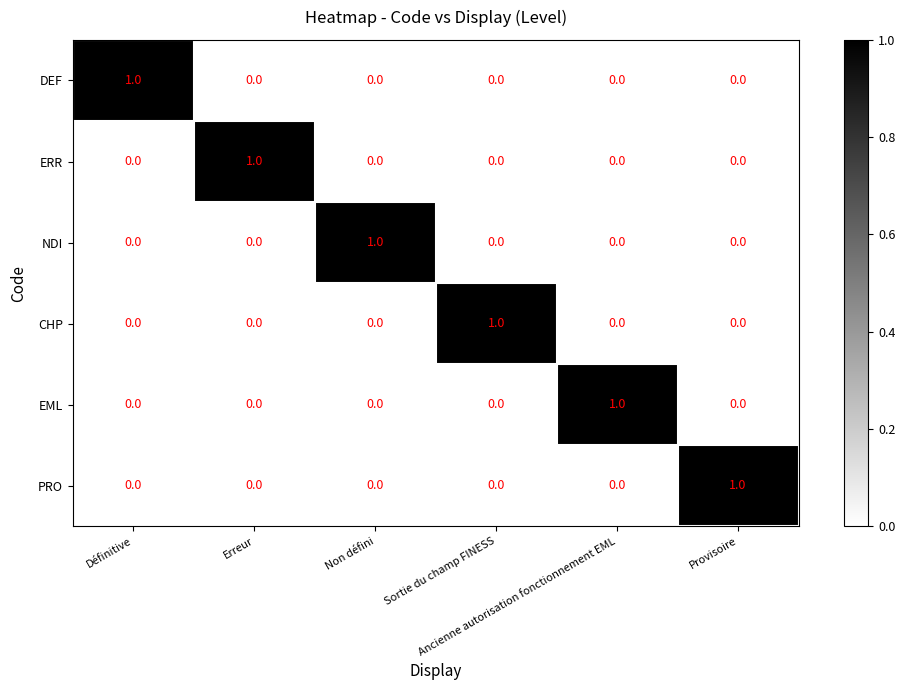

At how many categories does at least one series exceed 0?

6